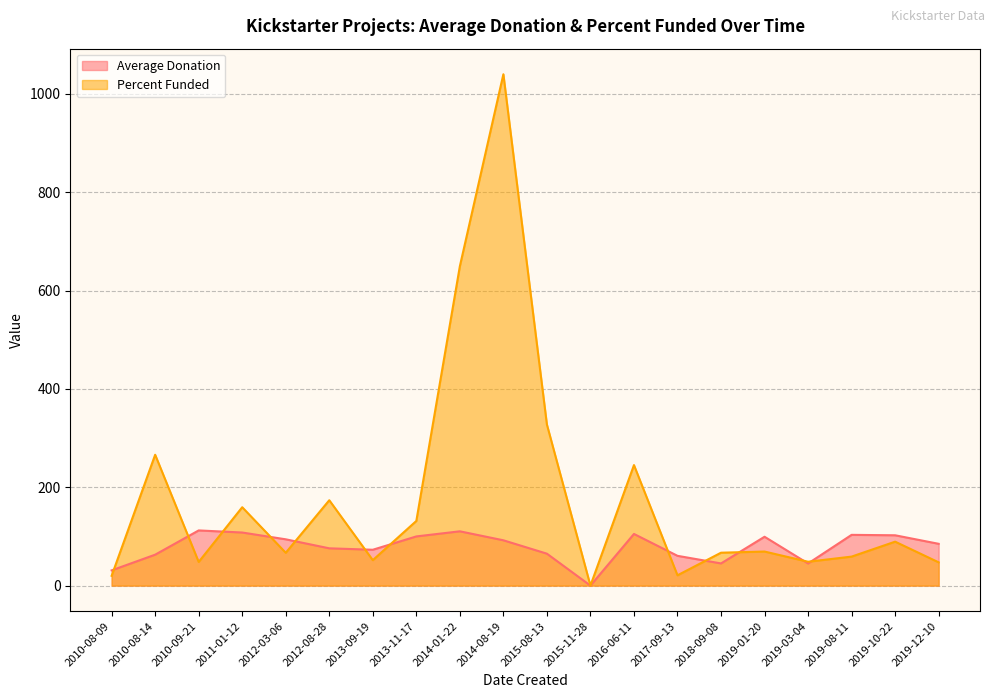

How many positive values does the Percent Funded series have?

19